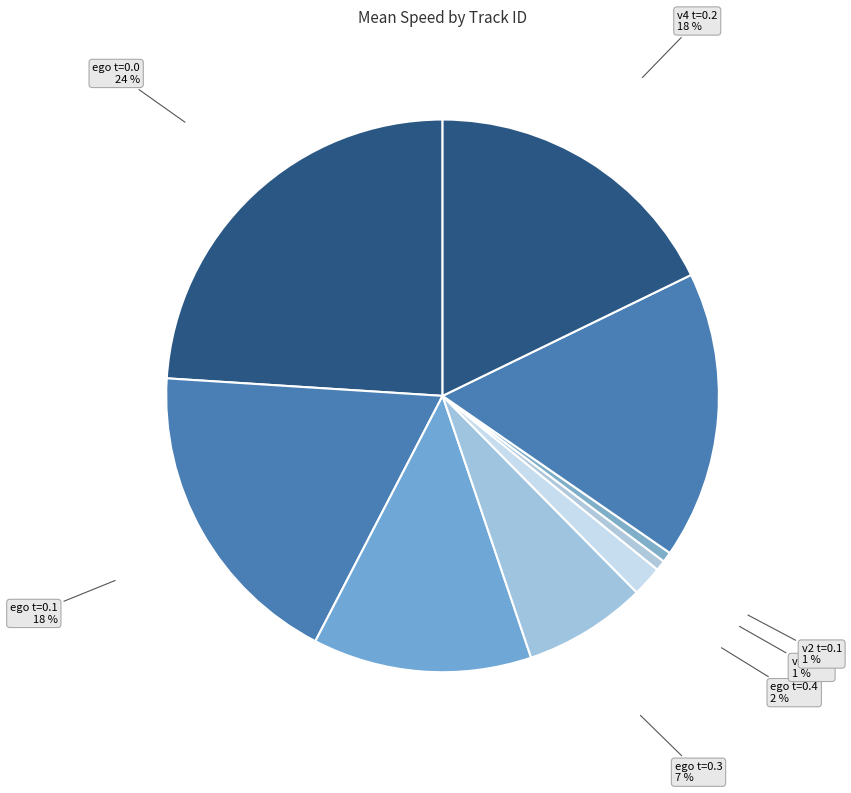

Which slice is the largest?

ego